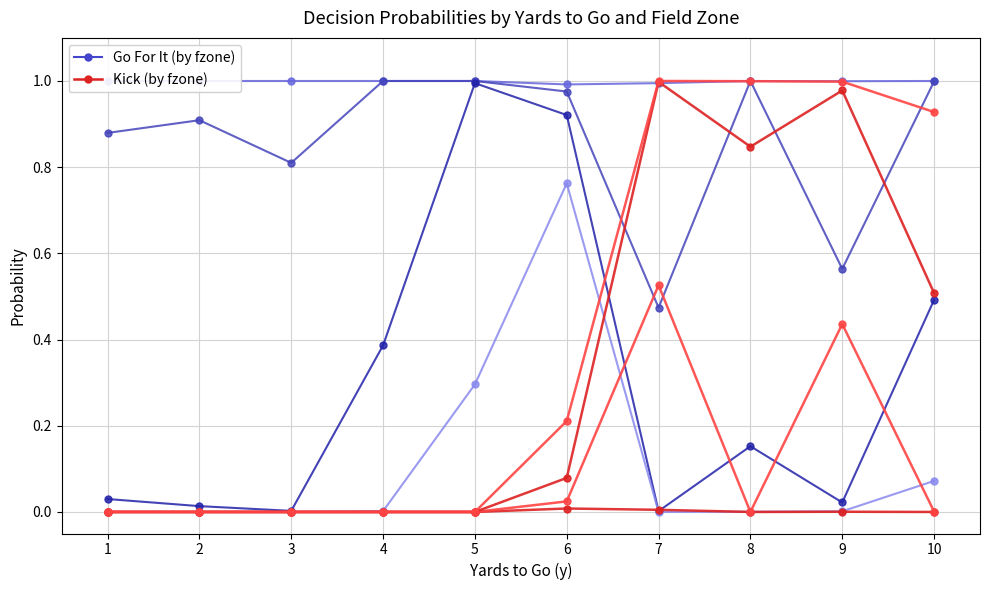

Is this an area chart (filled region under the line)?

No